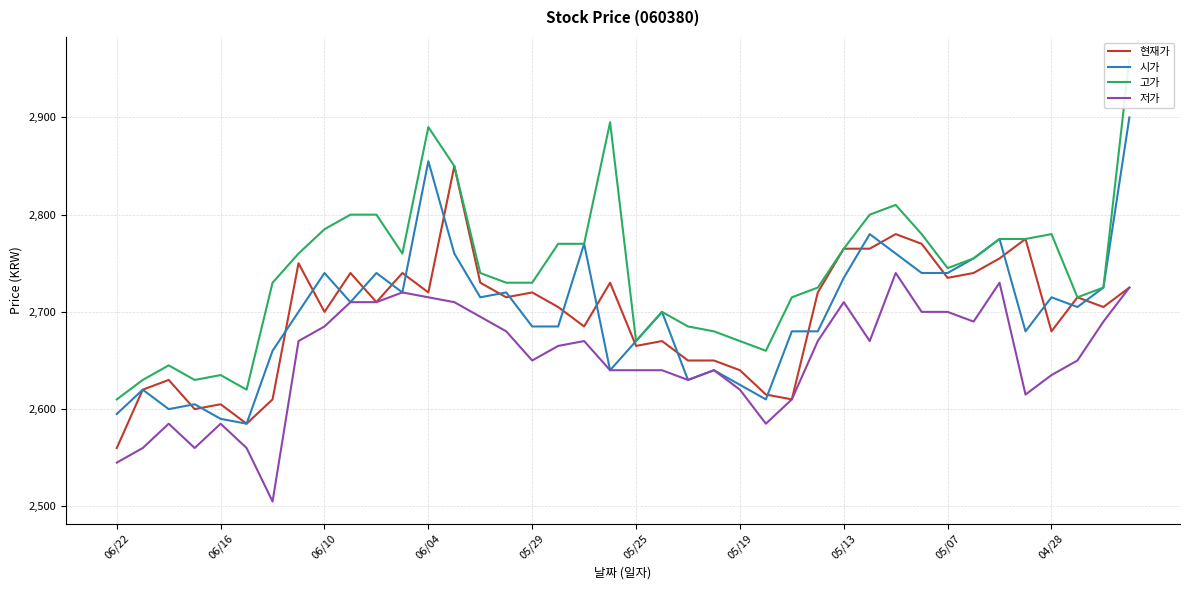

Which series has the widest spread of values?

고가